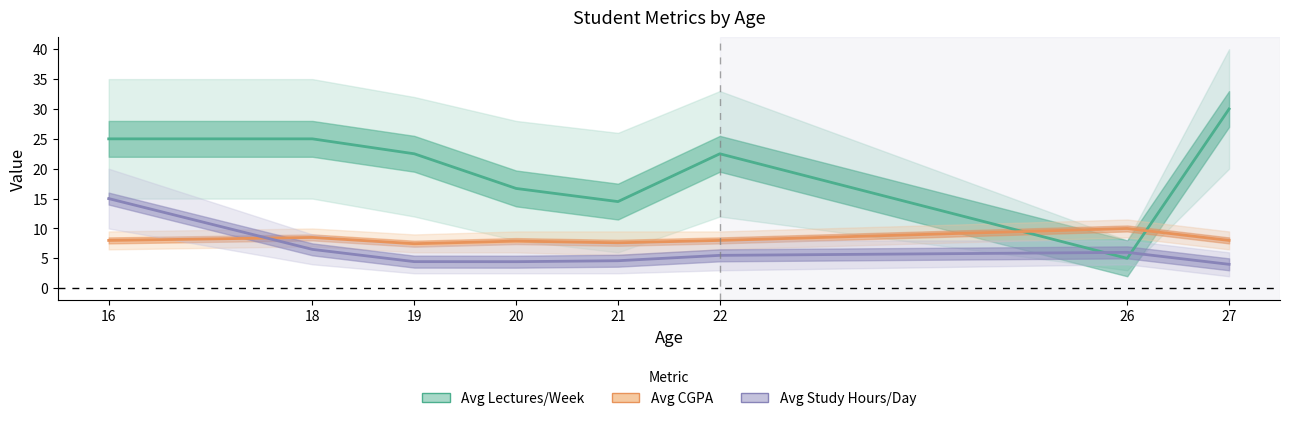

At 18, list the series in order from smallest to largest.

Avg Study Hours/Day, Avg CGPA, Avg Lectures/Week